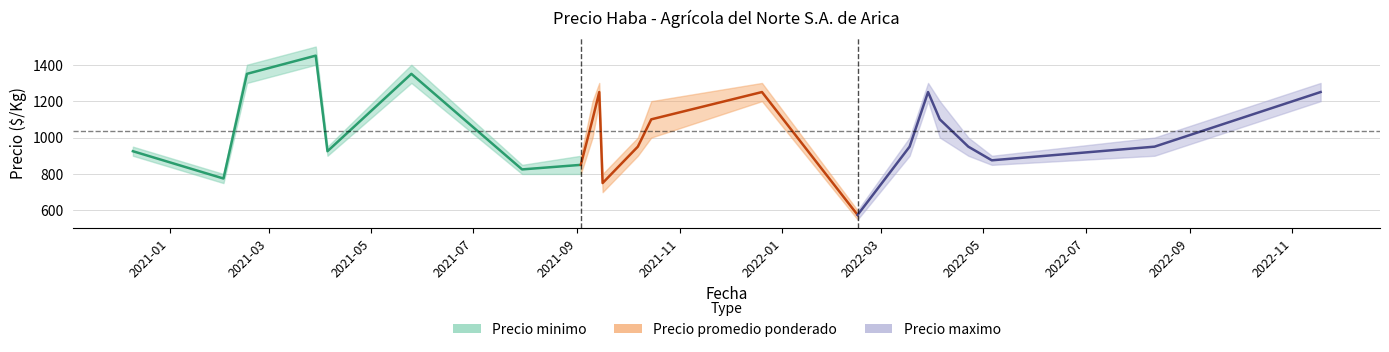

What is the change in value from 2021-05 to 2022-01?

-525